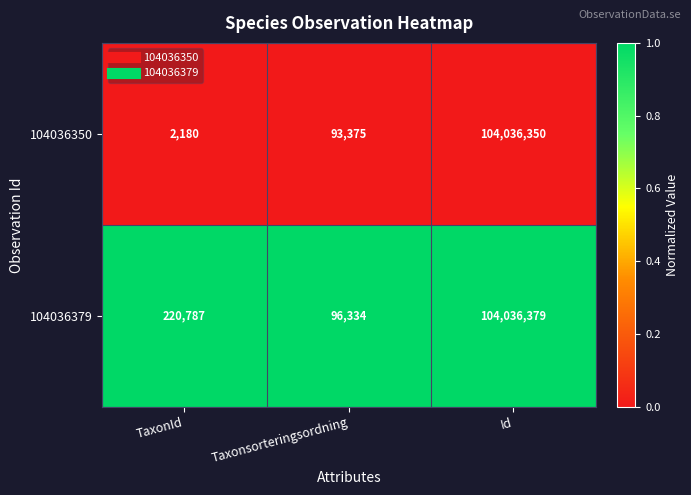

What is the maximum value shown in the chart?

104036379